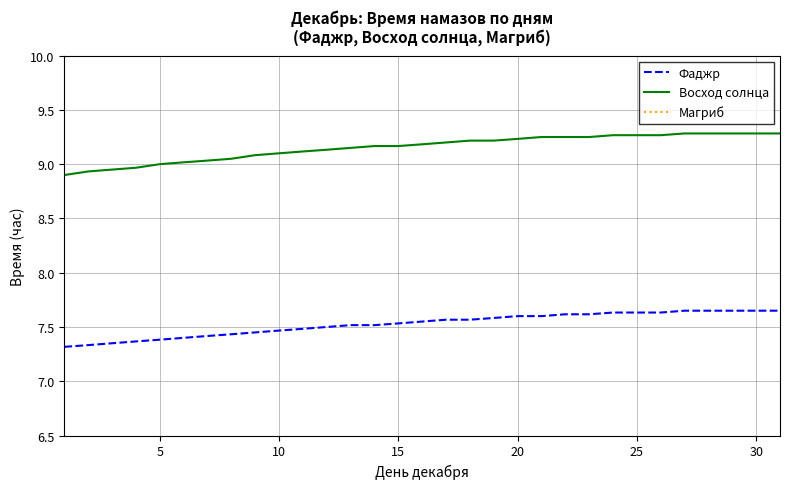

True or false: Фаджр has a value of 11.2 at 25.

False